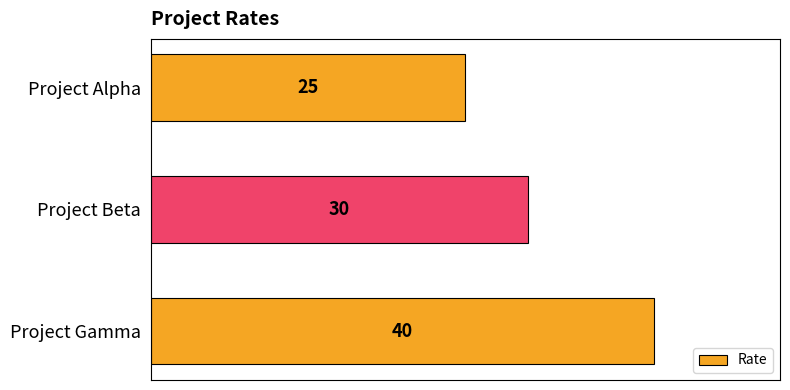

What value does the data have at Project Alpha?

25